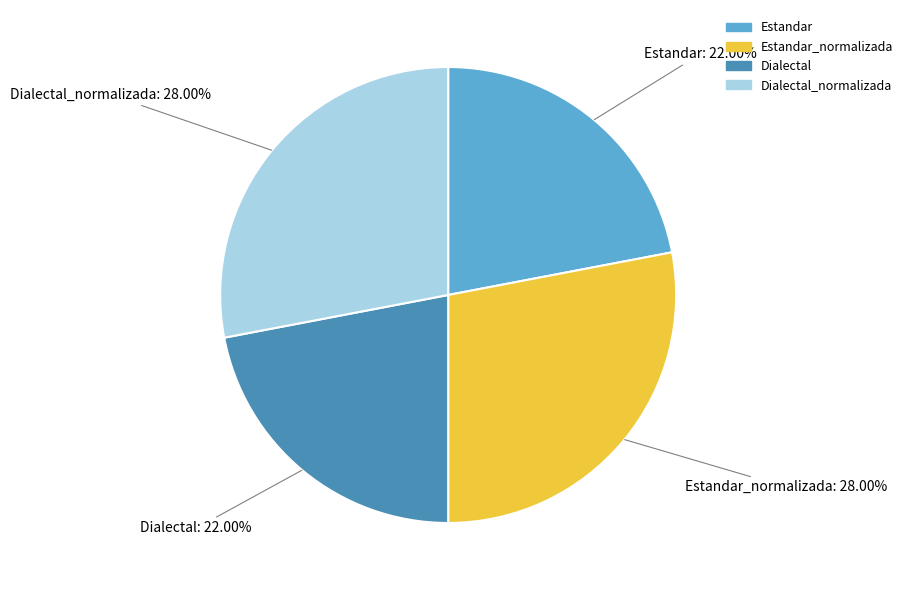

The Dialectal slice represents 22% of the pie. True or false?

True